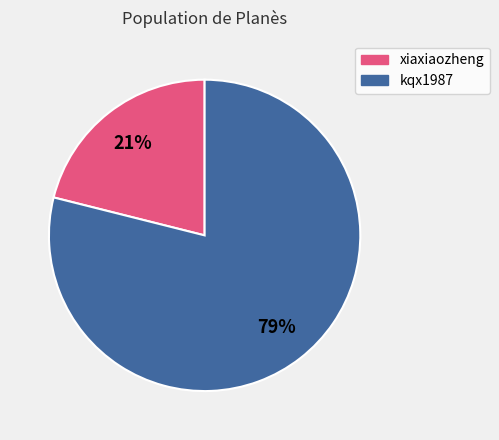

What is the ratio of the value at xiaxiaozheng to the value at kqx1987?

0.3